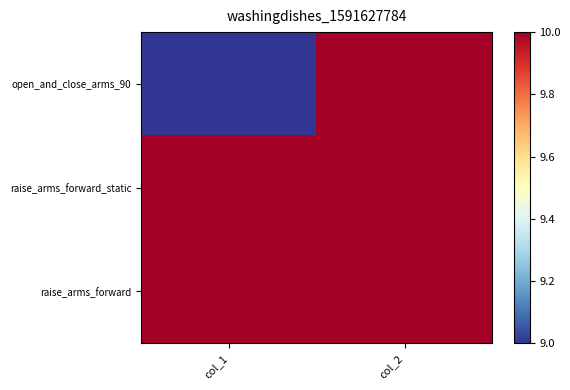

What is the difference between the highest and lowest values at col_1?

1